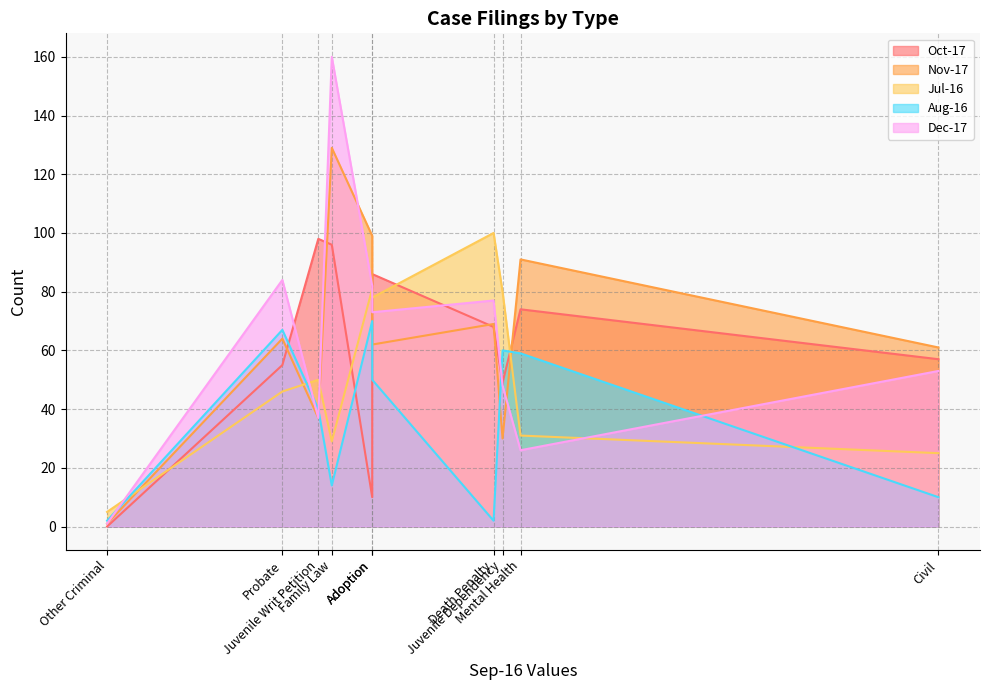

What is the average value of the Jul-16 series?

52